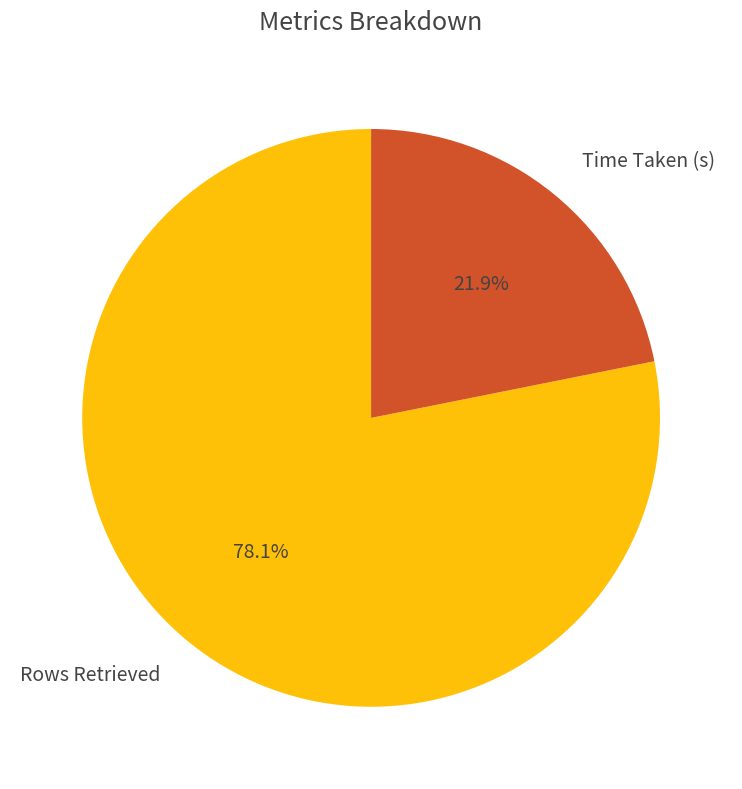

What is the ratio of the value at Rows Retrieved to the value at Time Taken (s)?

3.6